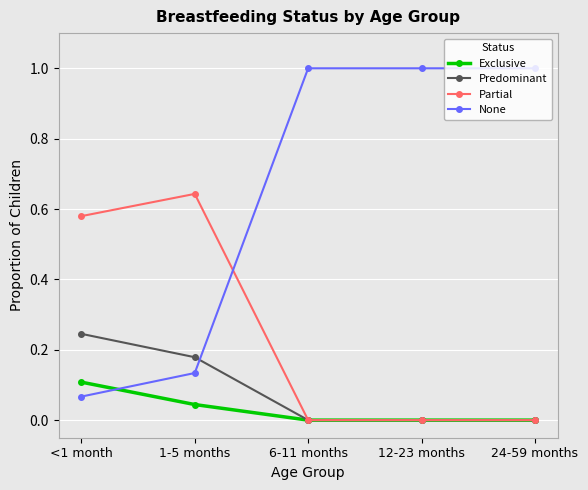

What is the greatest value displayed?

1.0